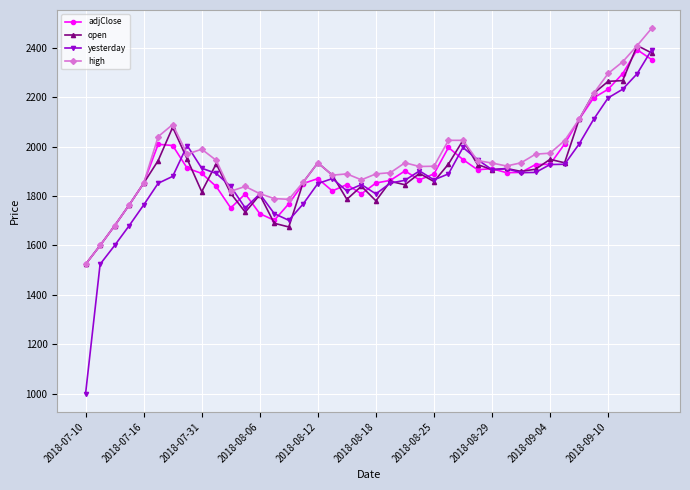

At how many categories does at least one series exceed 1400?

40